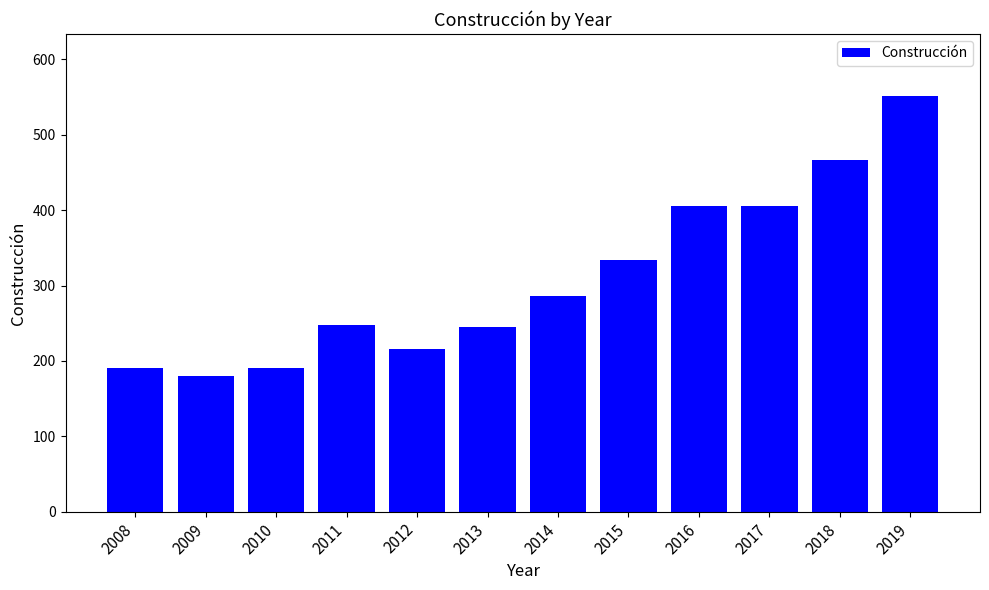

What is the maximum value shown in the chart?

551